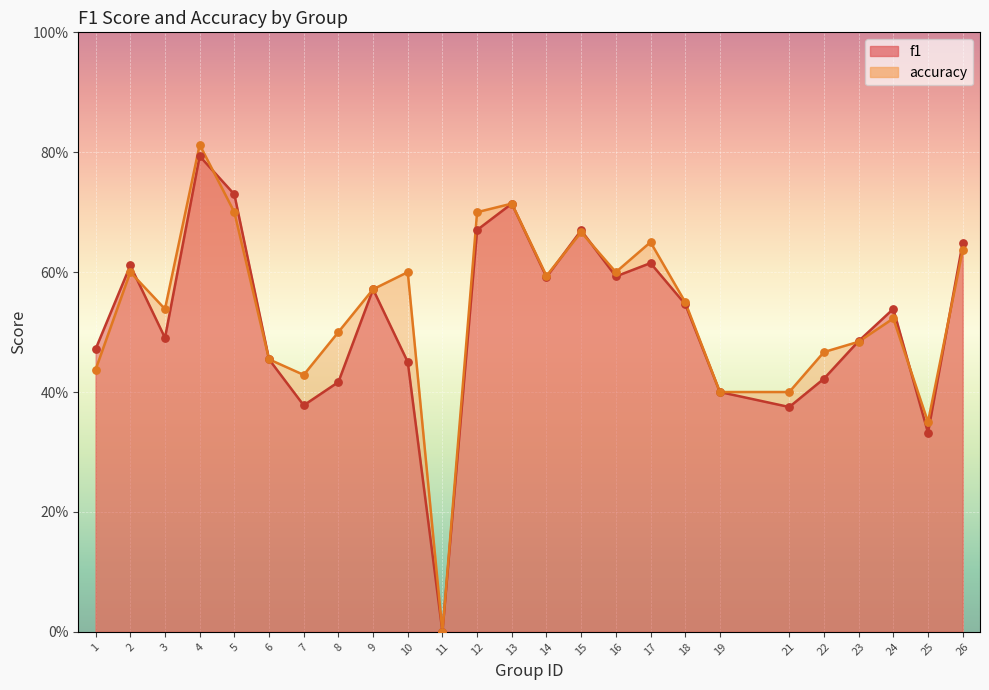

Is the value of accuracy at 13 greater than the value of f1 at 16?

Yes